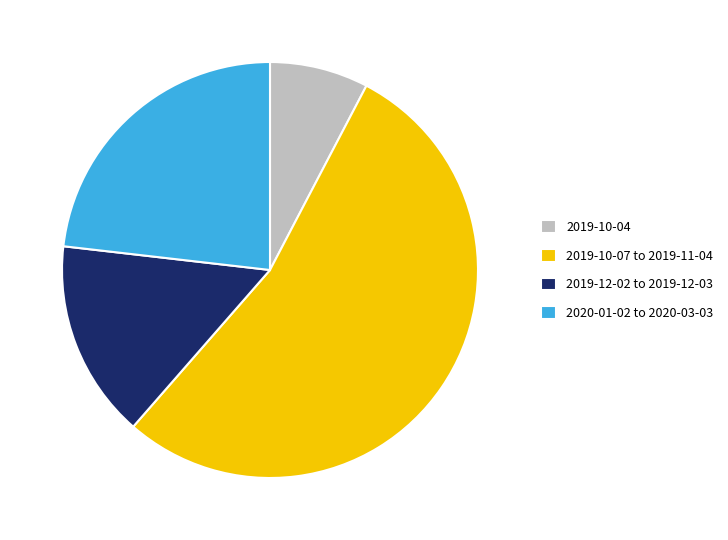

How many slices are in this pie chart?

4